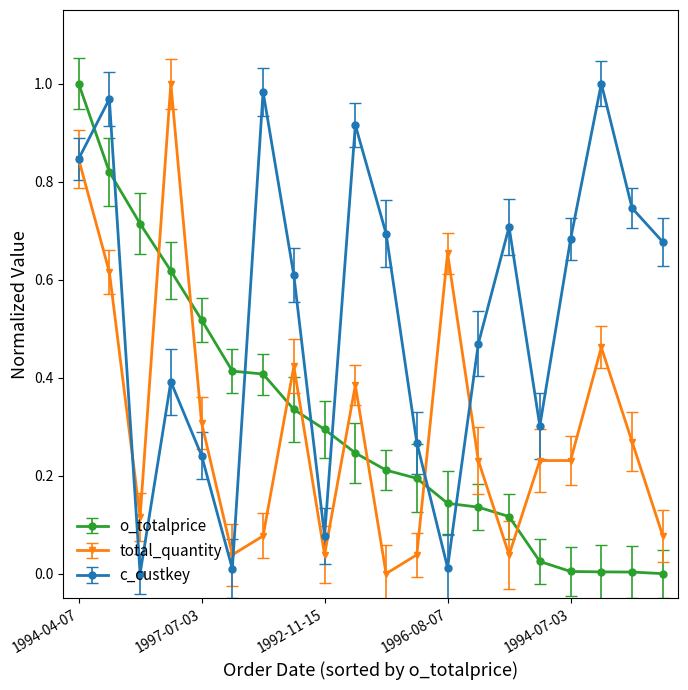

True or false: c_custkey has more than 1 points higher than both neighbors.

True